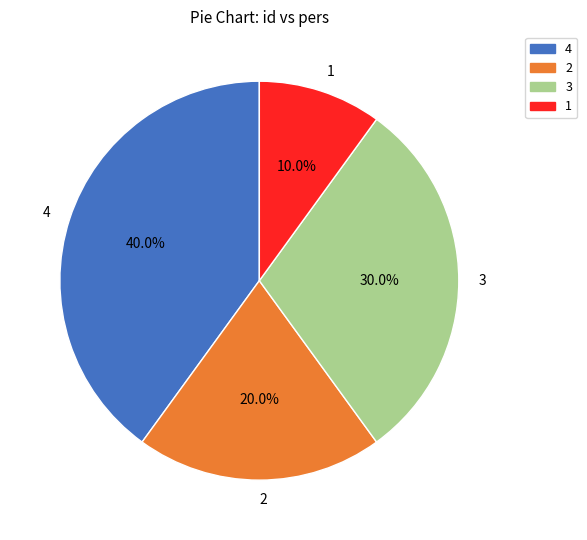

Is there any slice that represents more than half of the pie?

No